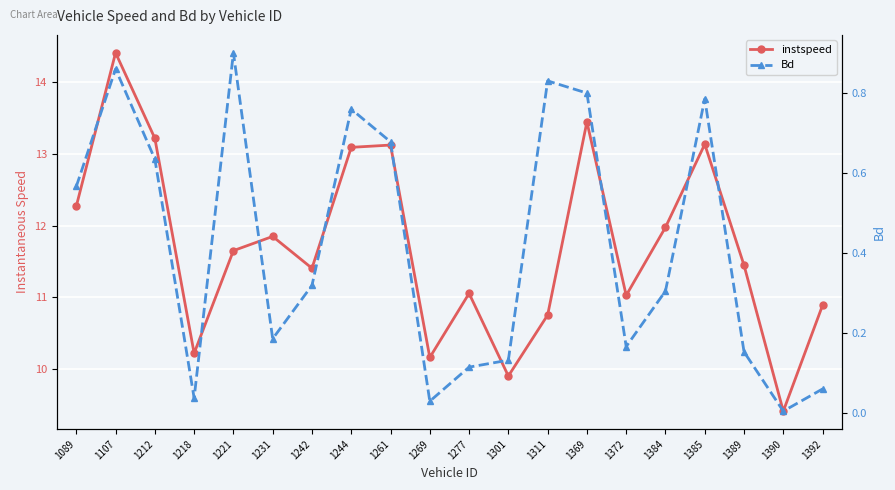

Reading left to right, list all the values displayed in this chart.

instspeed: 12.3	14.4	13.2	10.2	11.7	11.8	11.4	13.1	13.1	10.2	11.1	9.9	10.8	13.4	11.0	12.0	13.1	11.4	9.4	10.9
Bd: 0.6	0.9	0.6	0.0	0.9	0.2	0.3	0.8	0.7	0.0	0.1	0.1	0.8	0.8	0.2	0.3	0.8	0.2	0.0	0.1